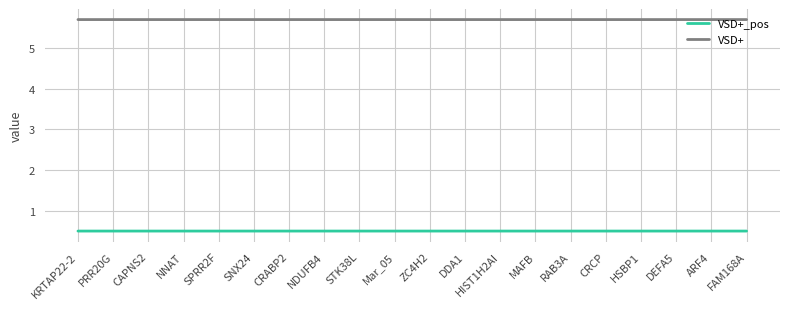

True or false: VSD+ and VSD+_pos cross at least once.

False